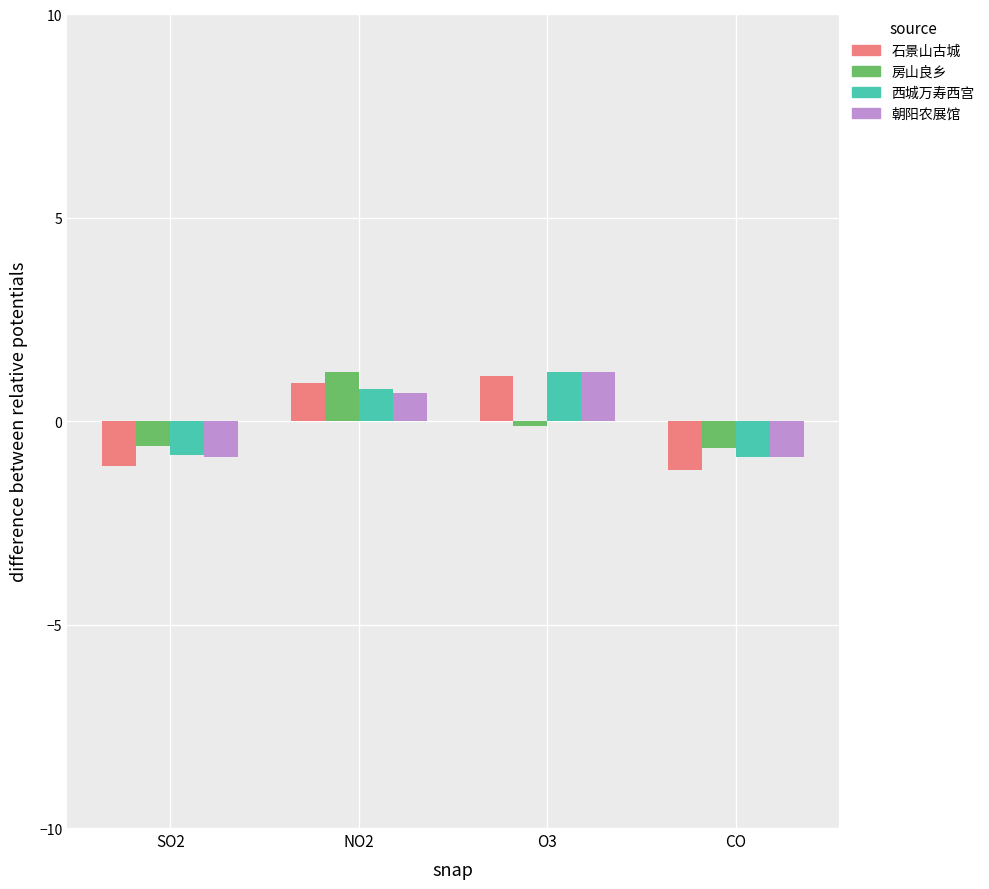

True or false: 石景山古城 has a value of 1.1 at O3.

True